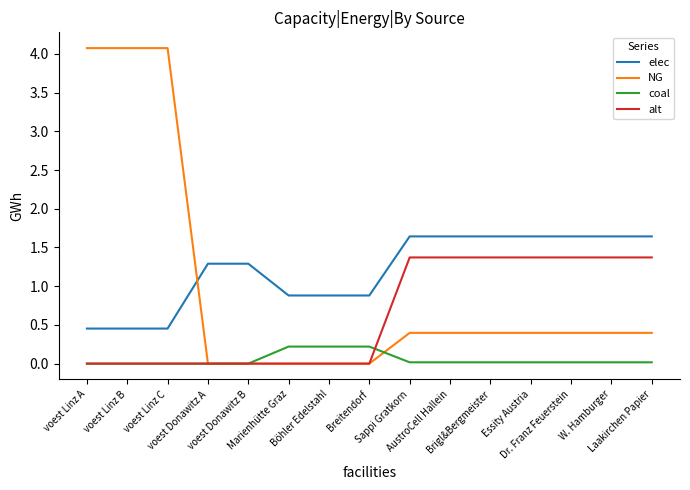

What is the difference between the maximum and minimum values in the coal series?

0.2